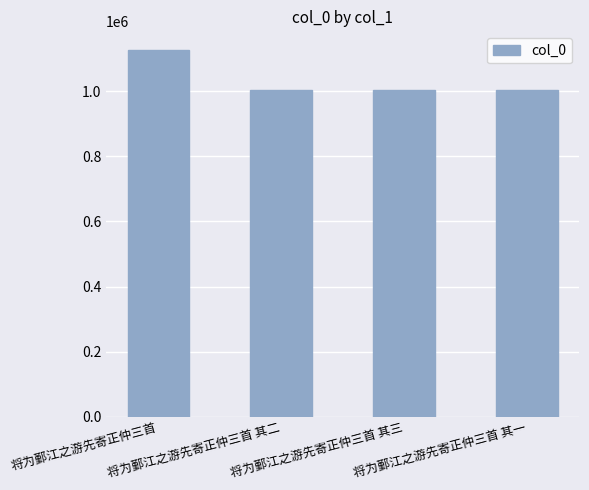

The value at 将为鄞江之游先寄正仲三首 其一 is 317918. True or false?

False